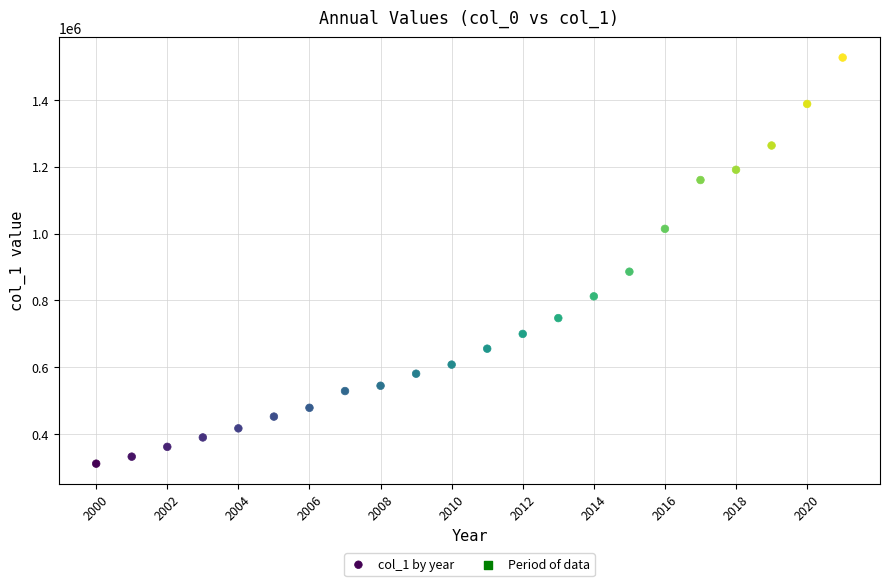

What is the range of Y values (max minus min)?

1215209